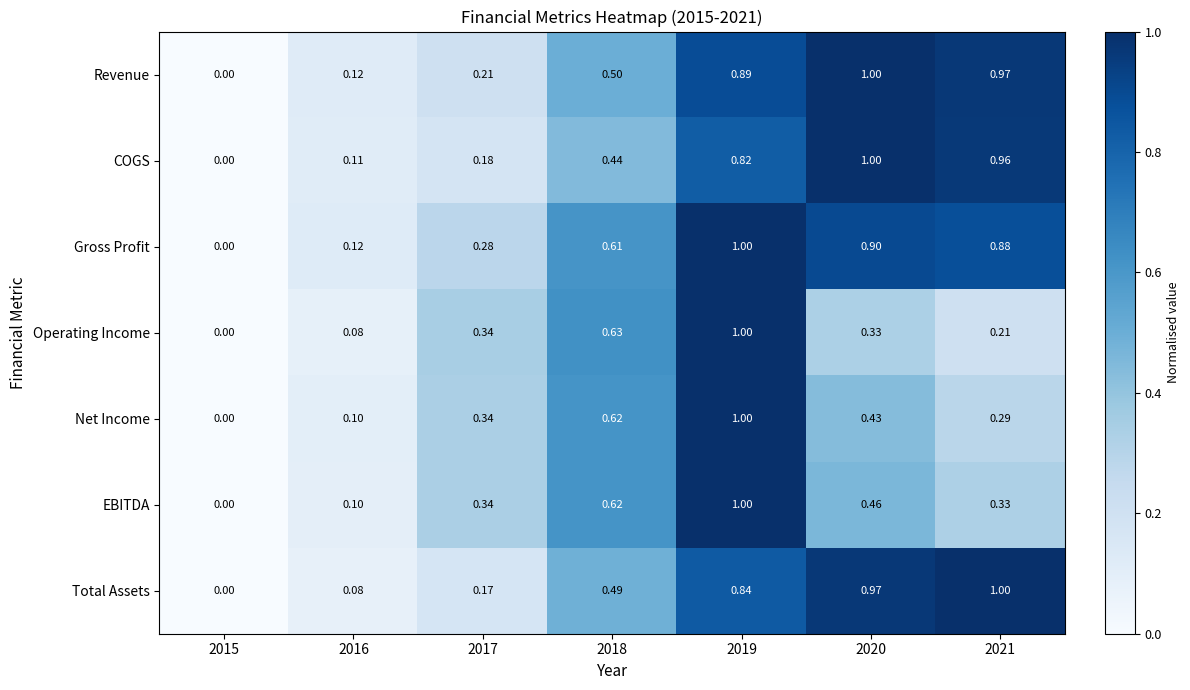

How many values in the EBITDA series exceed 0?

6